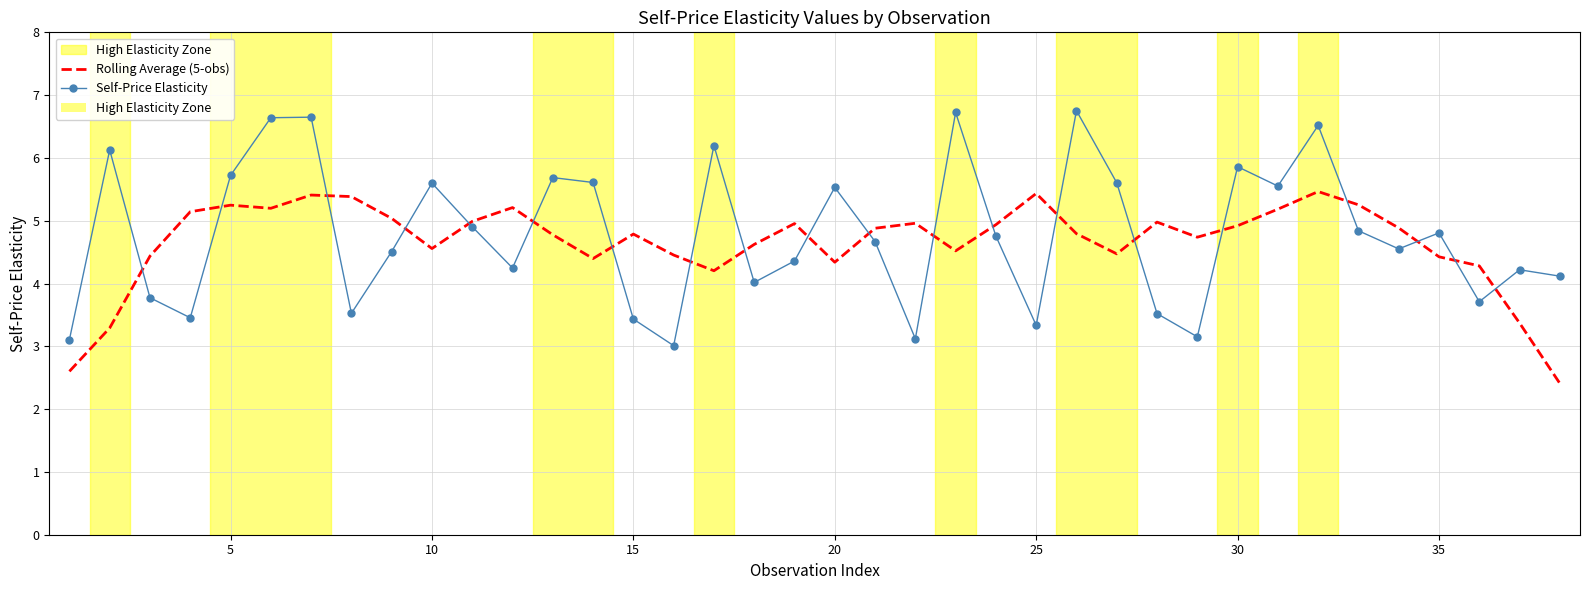

Rank the series by their average value, from highest to lowest.

Self-Price Elasticity, Rolling Average (5-obs)